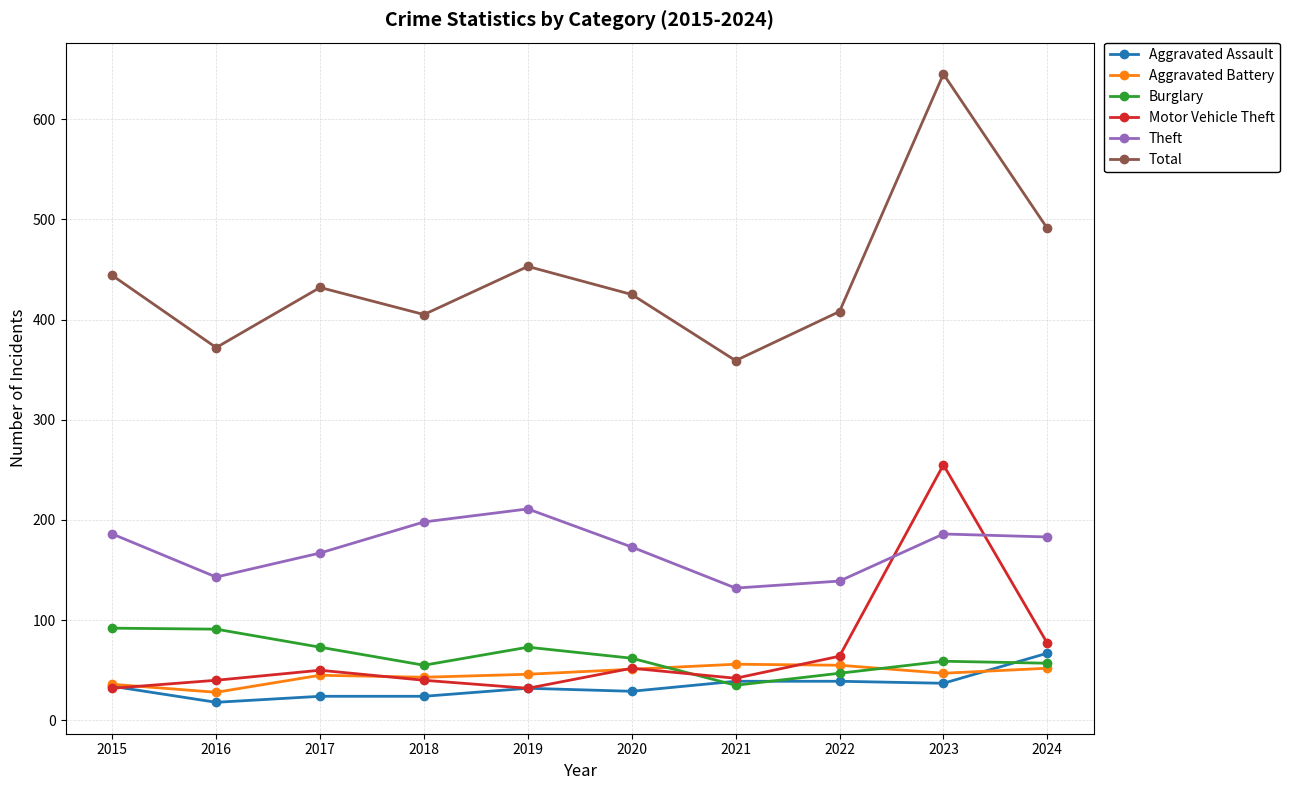

What is the approximate value of Burglary at 2017?

73